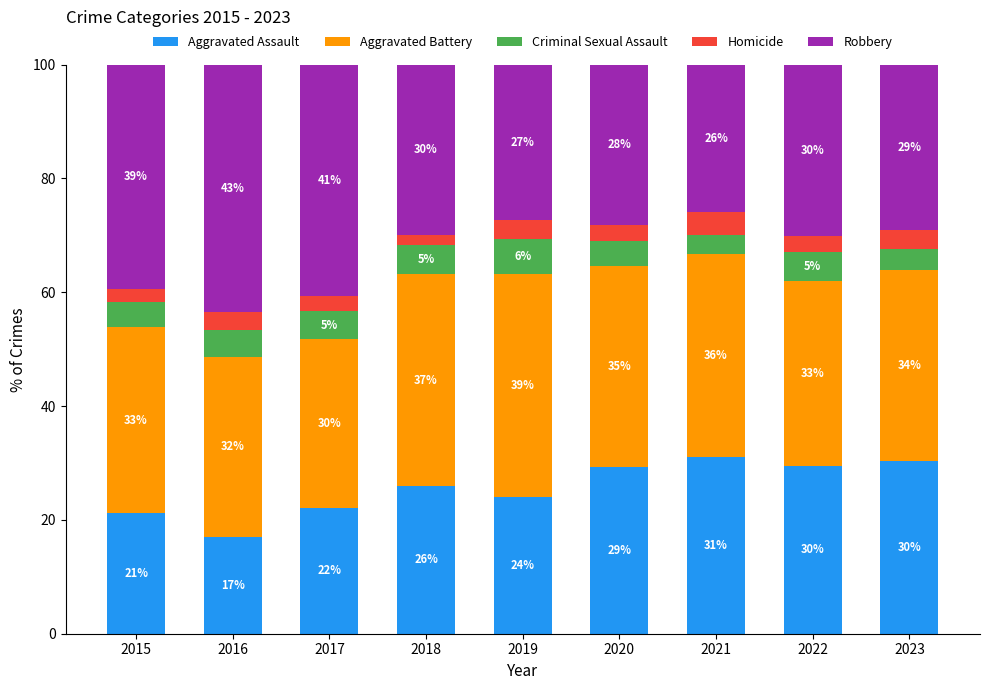

What are all the series names shown in the legend?

Aggravated Assault, Aggravated Battery, Criminal Sexual Assault, Homicide, Robbery